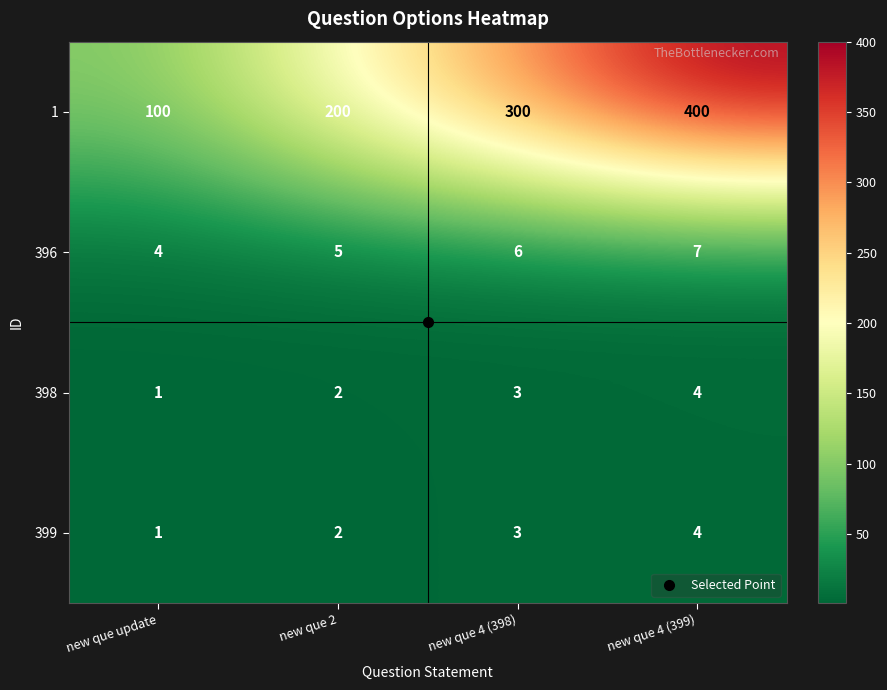

What is the spread (max minus min) of values at new que 4 (399)?

396